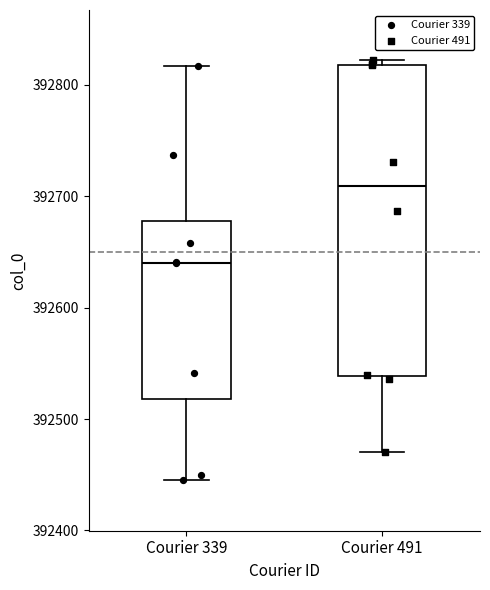

Where is the lower edge of the box for Courier 491 on the y-axis? The values are not printed on the chart, so give them approximately, as read against the axis.

392540